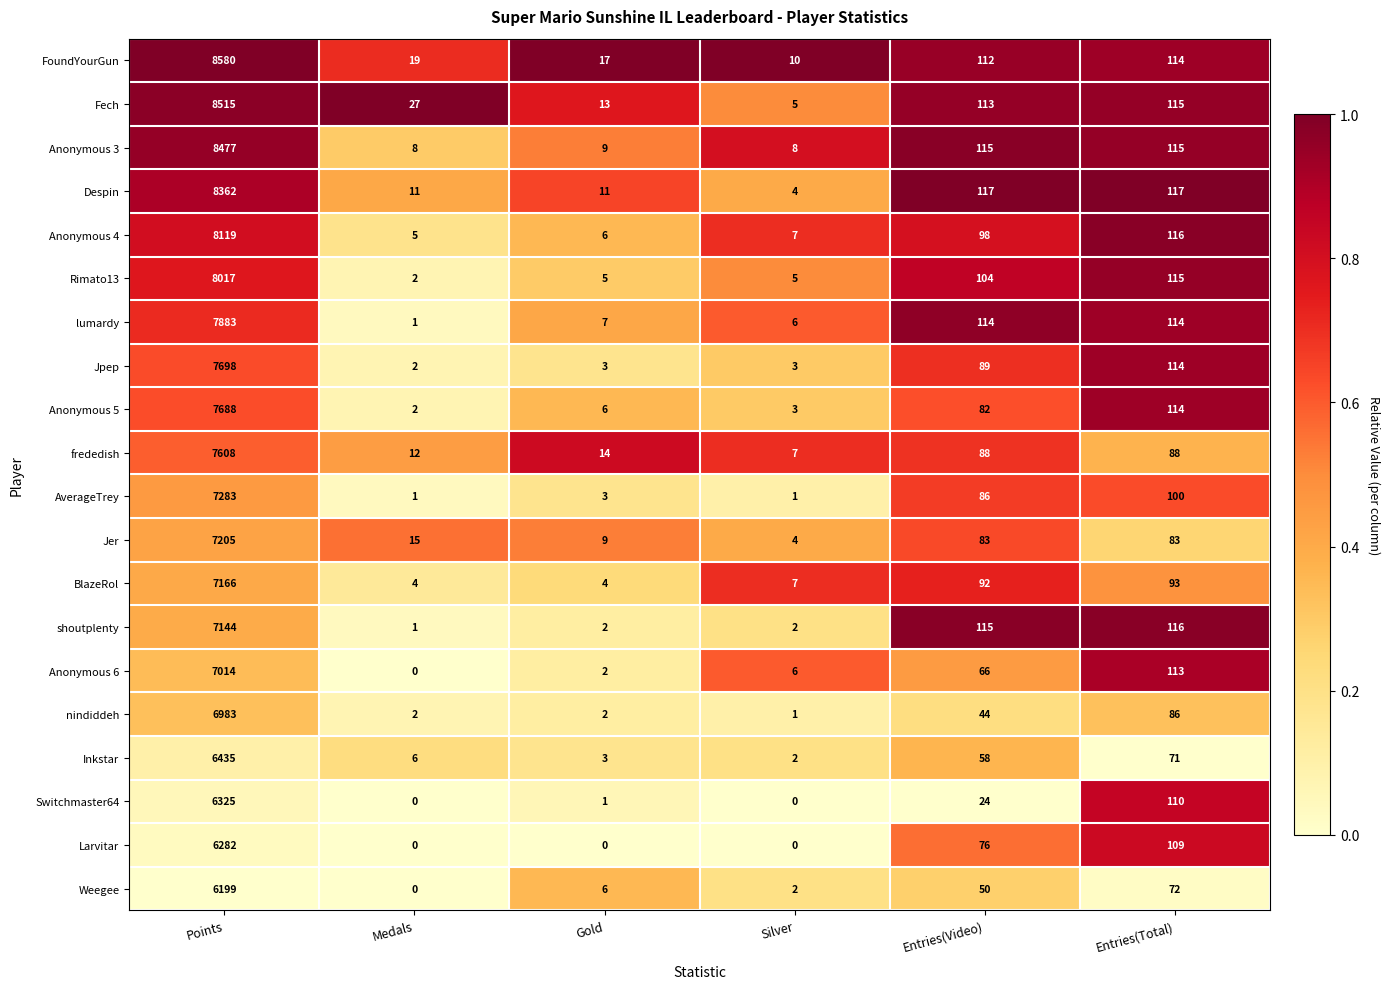

What is the difference between the maximum and second lowest values in the shoutplenty series?

7142